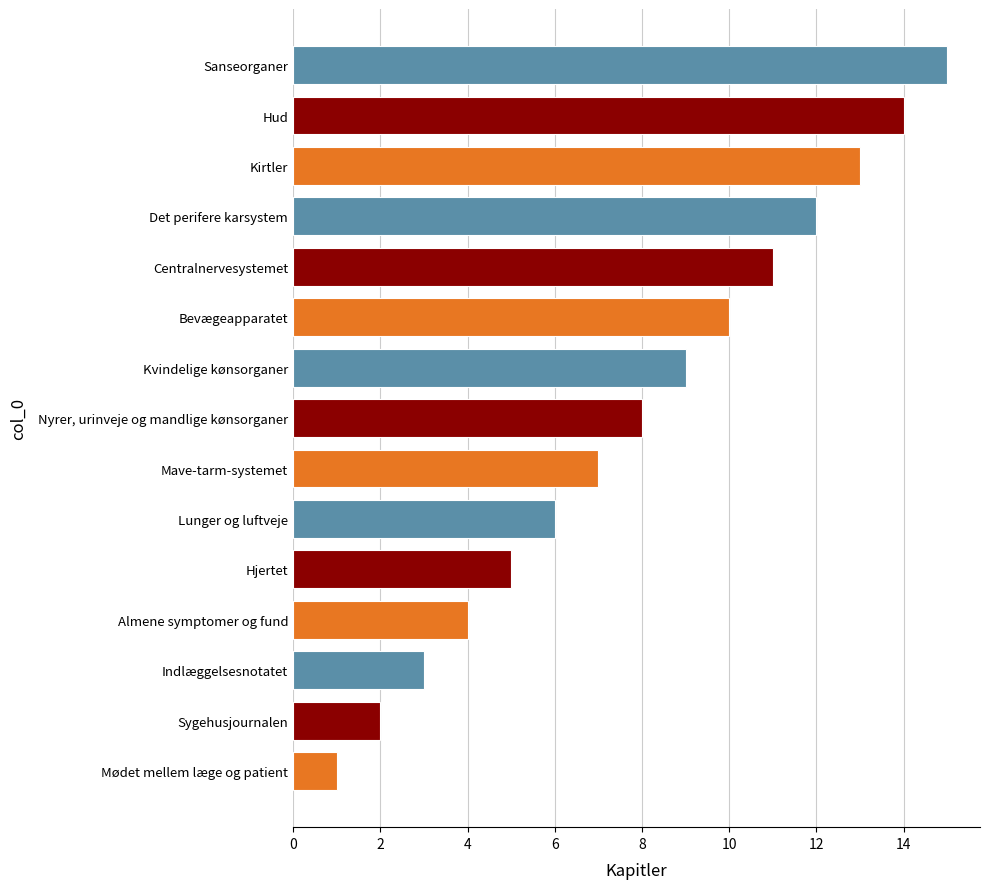

Is it true that the value at Mødet mellem læge og patient is 2?

False